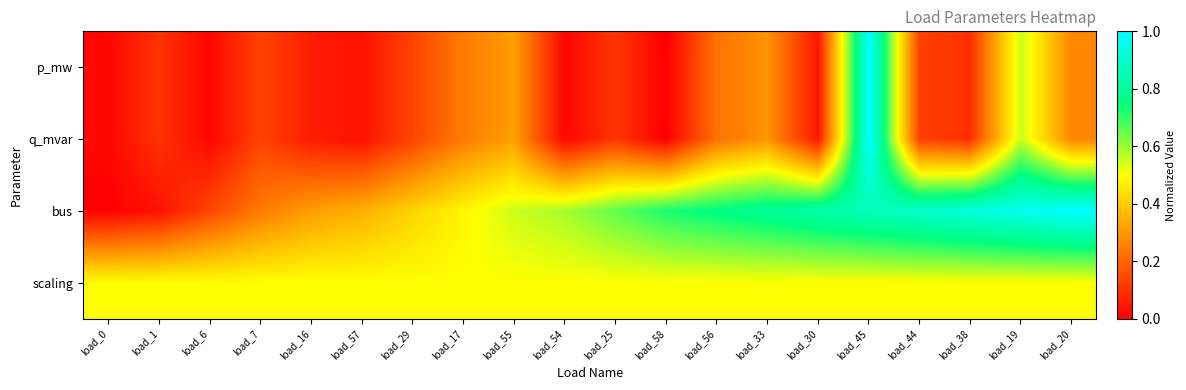

Reading left to right, extract all data points from this chart.

p_mw: load_0=0.0	load_1=0.1	load_6=0.0	load_7=0.1	load_16=0.1	load_57=0.0	load_29=0.1	load_17=0.2	load_55=0.3	load_54=0.0	load_25=0.1	load_58=0.0	load_56=0.2	load_33=0.3	load_30=0.0	load_45=1.0	load_44=0.1	load_38=0.1	load_19=0.6	load_20=0.3
q_mvar: load_0=0.0	load_1=0.1	load_6=0.0	load_7=0.1	load_16=0.1	load_57=0.0	load_29=0.1	load_17=0.2	load_55=0.3	load_54=0.0	load_25=0.1	load_58=0.0	load_56=0.2	load_33=0.3	load_30=0.0	load_45=1.0	load_44=0.1	load_38=0.1	load_19=0.6	load_20=0.3
bus: load_0=0.0	load_1=0.0	load_6=0.1	load_7=0.2	load_16=0.3	load_57=0.3	load_29=0.4	load_17=0.5	load_55=0.6	load_54=0.6	load_25=0.7	load_58=0.7	load_56=0.8	load_33=0.8	load_30=0.8	load_45=0.9	load_44=0.9	load_38=0.9	load_19=1.0	load_20=1.0
scaling: load_0=0.5	load_1=0.5	load_6=0.5	load_7=0.5	load_16=0.5	load_57=0.5	load_29=0.5	load_17=0.5	load_55=0.5	load_54=0.5	load_25=0.5	load_58=0.5	load_56=0.5	load_33=0.5	load_30=0.5	load_45=0.5	load_44=0.5	load_38=0.5	load_19=0.5	load_20=0.5